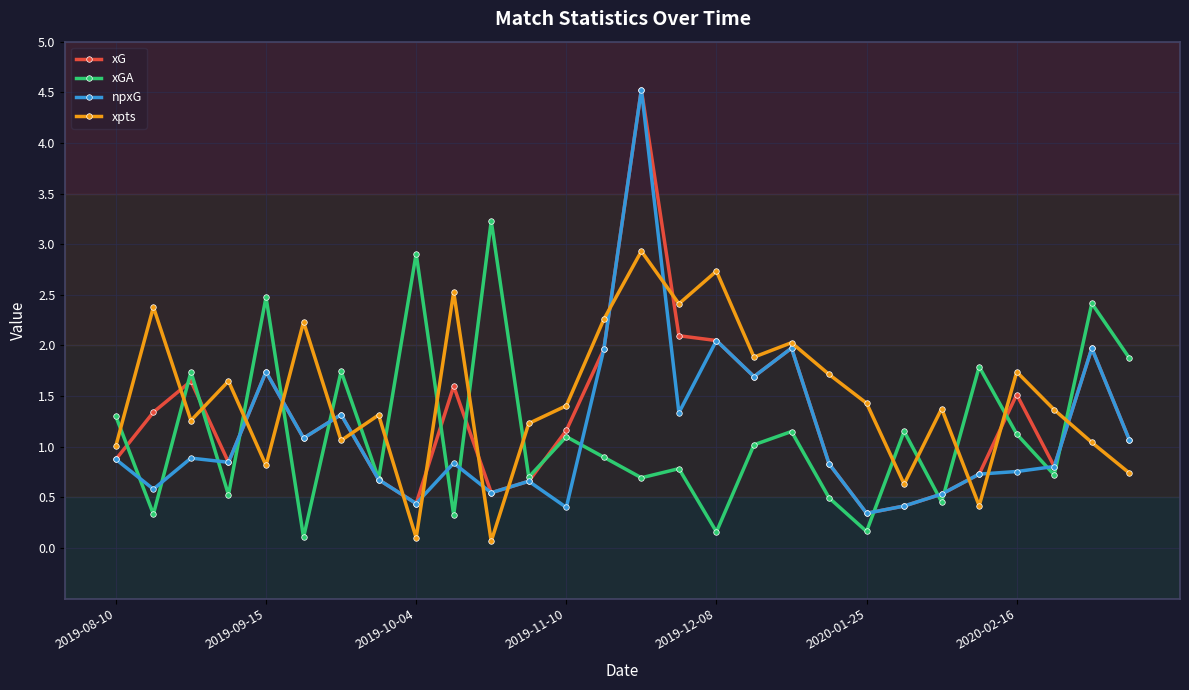

What is the highest value of the xpts series?

2.9